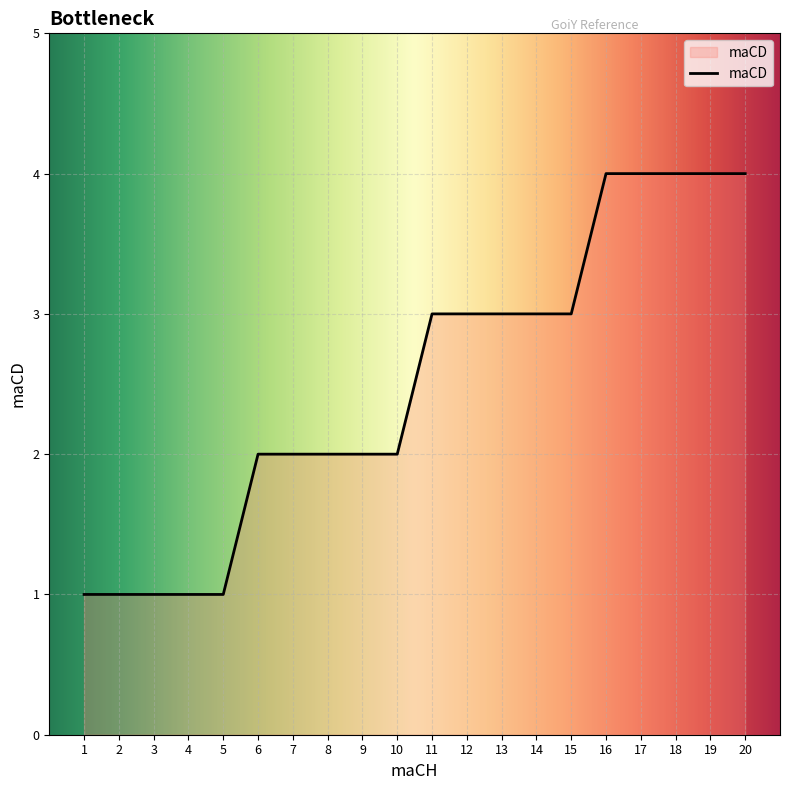

What is the difference between the maximum and minimum values?

3